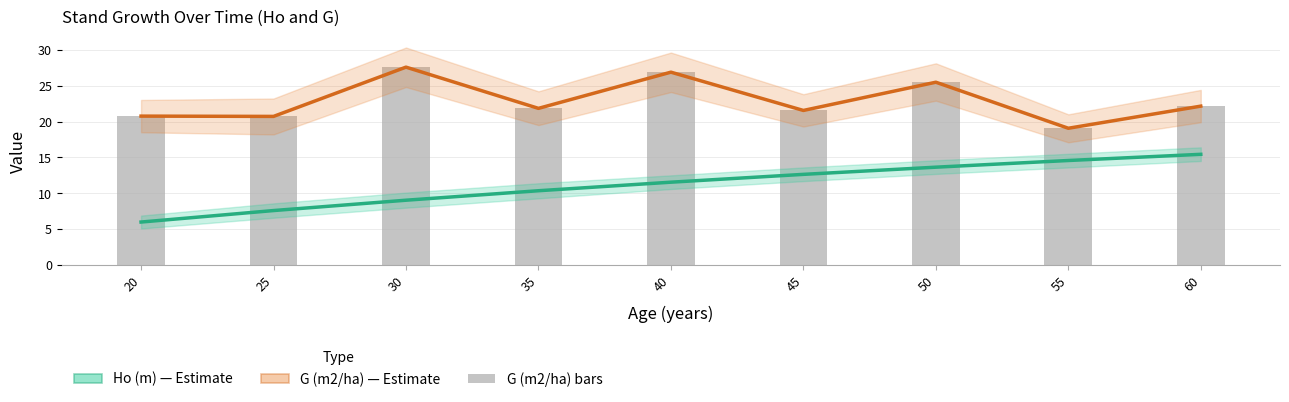

Between 30 and 35, which series saw the biggest shift?

G (m2/ha)